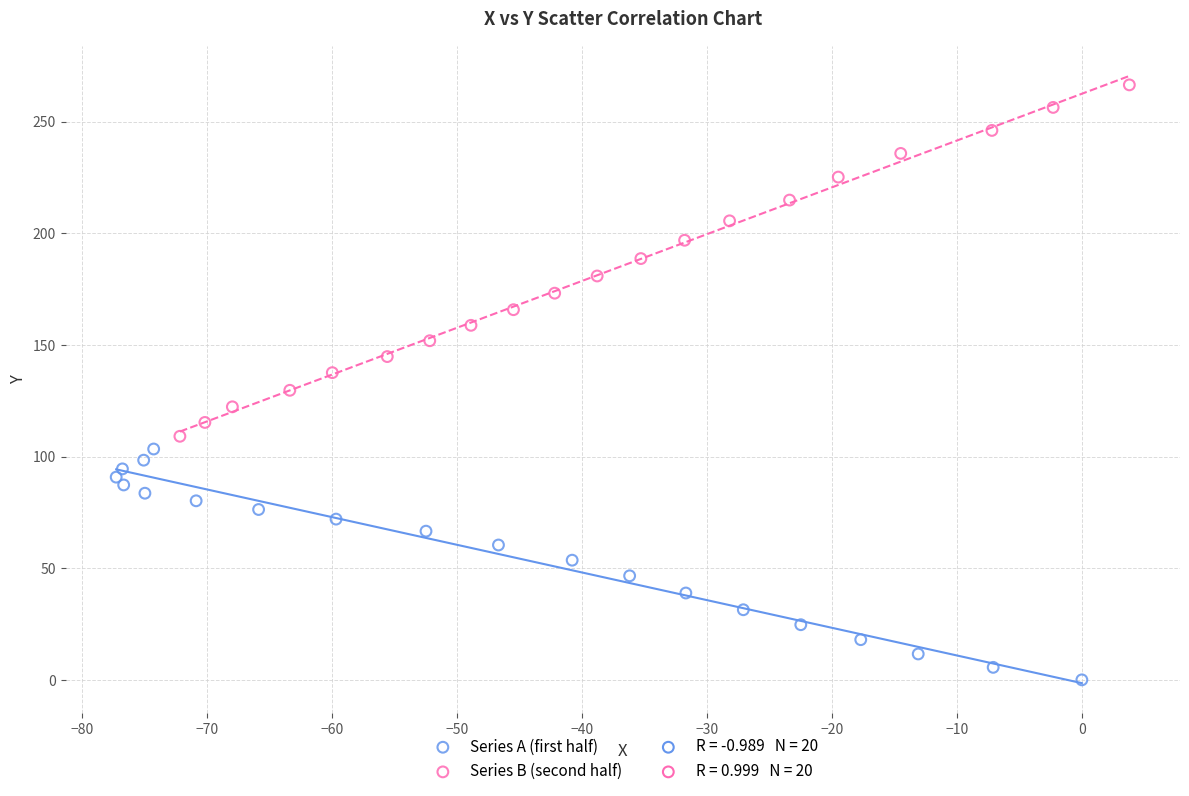

Which series has the widest spread of Y values?

Series B (second half)